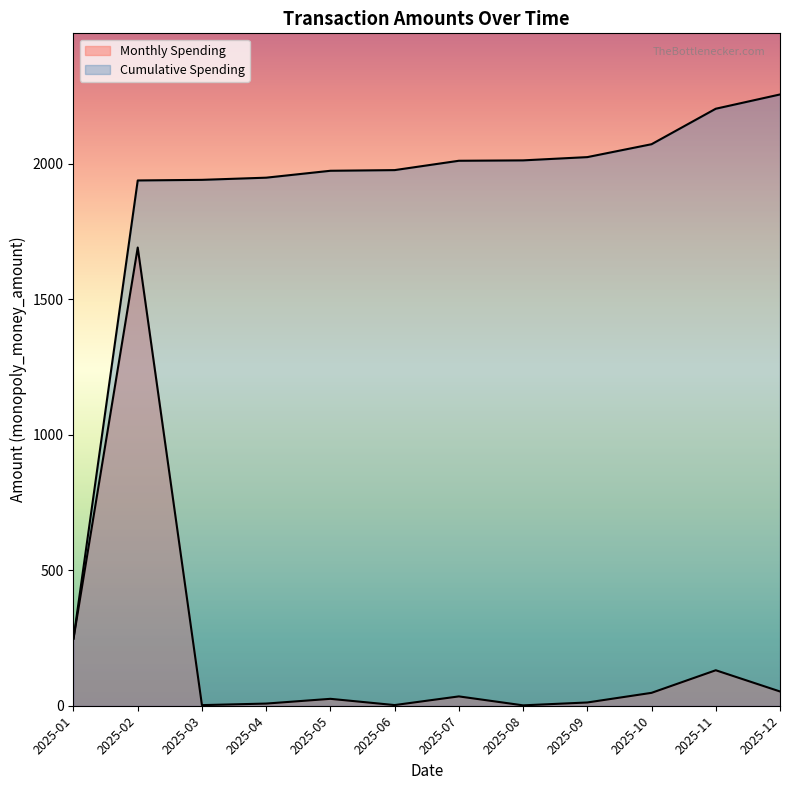

How many lines are shown in the chart?

2